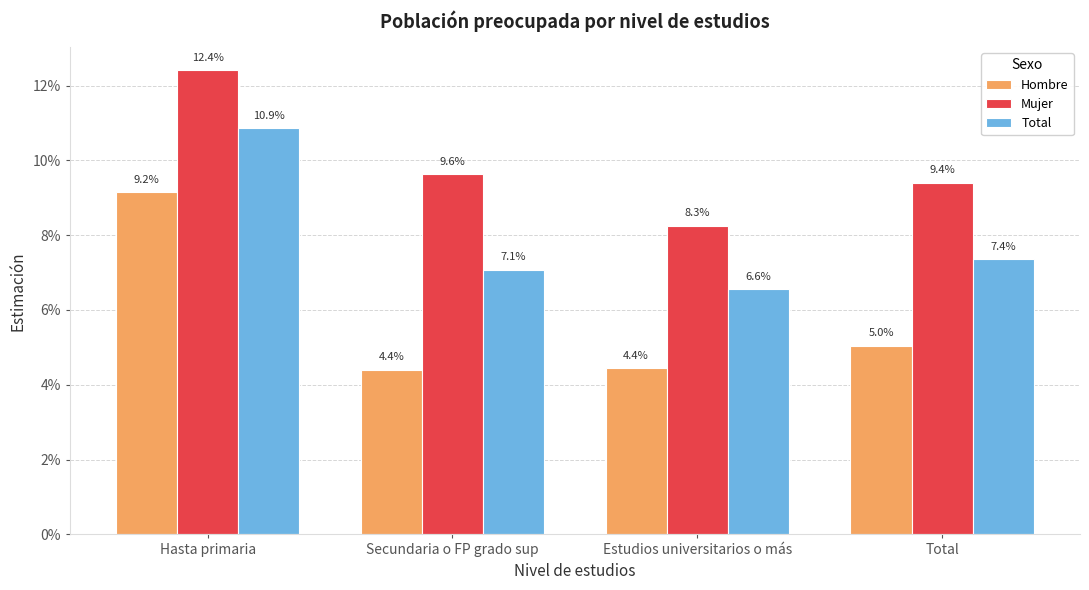

What are all the series names shown in the legend?

Hombre, Mujer, Total